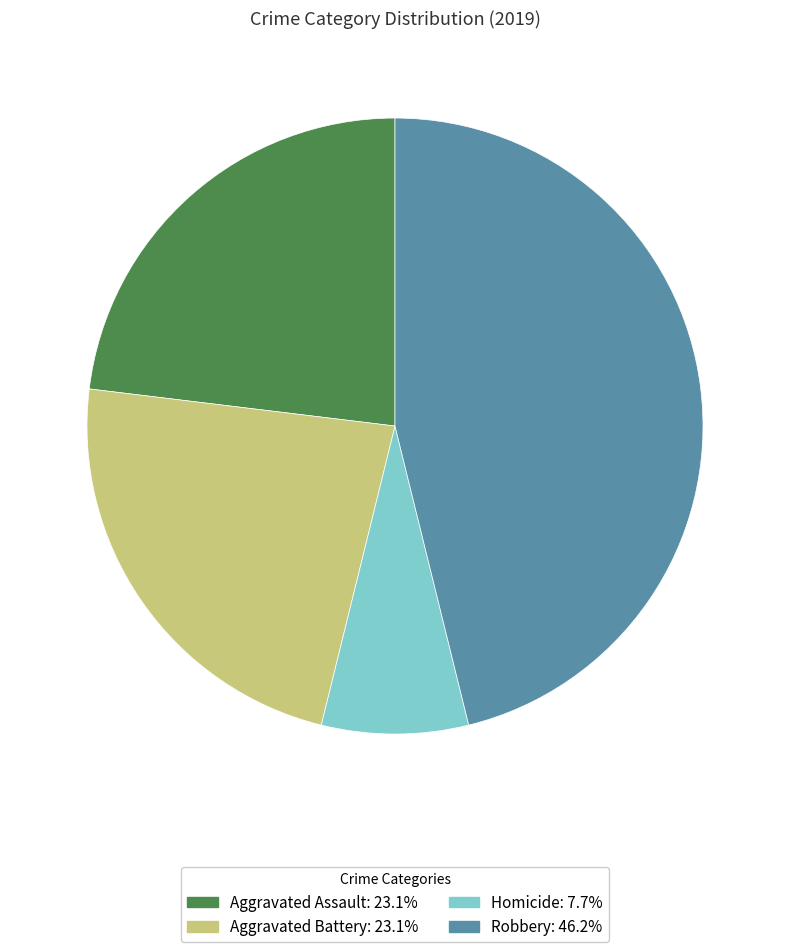

Approximately how many times larger is the value at Aggravated Battery: 23.1% compared to Aggravated Assault: 23.1%?

1.0